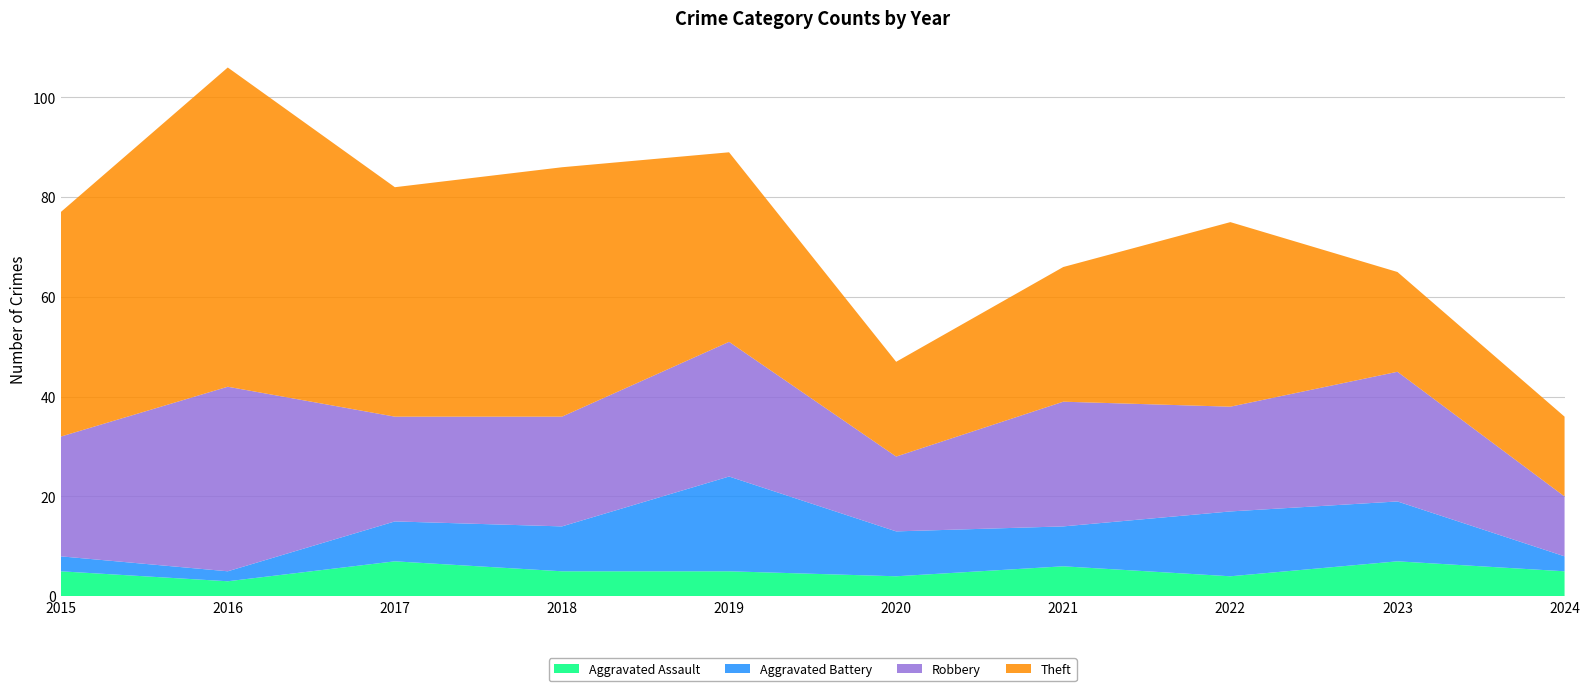

Reading left to right, list all the values displayed in this chart.

Aggravated Assault: 2015=5	2016=3	2017=7	2018=5	2019=5	2020=4	2021=6	2022=4	2023=7	2024=5
Aggravated Battery: 2015=3	2016=2	2017=8	2018=9	2019=19	2020=9	2021=8	2022=13	2023=12	2024=3
Robbery: 2015=24	2016=37	2017=21	2018=22	2019=27	2020=15	2021=25	2022=21	2023=26	2024=12
Theft: 2015=45	2016=64	2017=46	2018=50	2019=38	2020=19	2021=27	2022=37	2023=20	2024=16